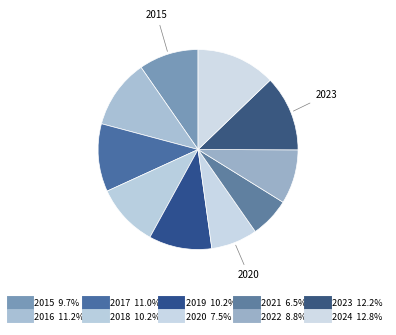

To the nearest percent, what is the difference between the largest and smallest slice percentages?

6%